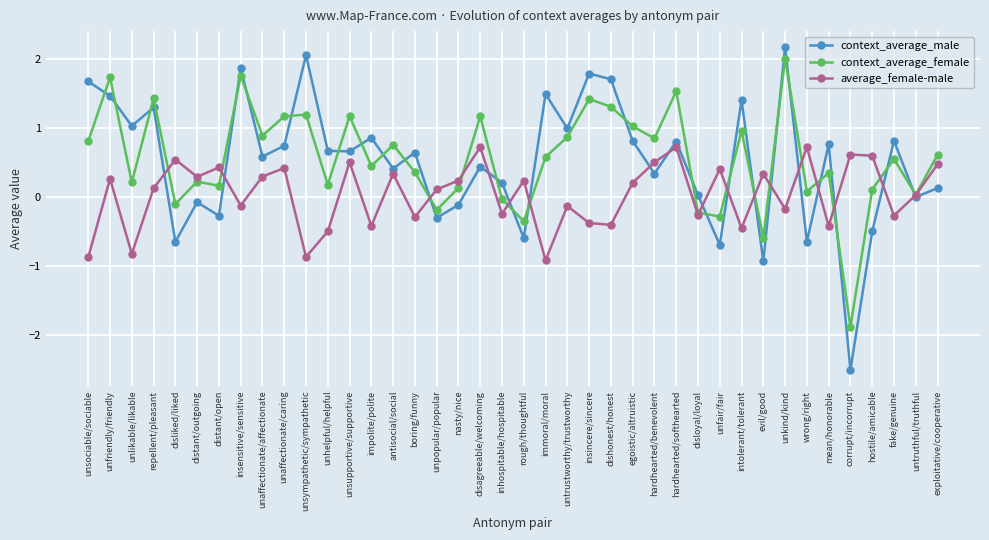

How many intersections are there between average_female-male and context_average_male?

17